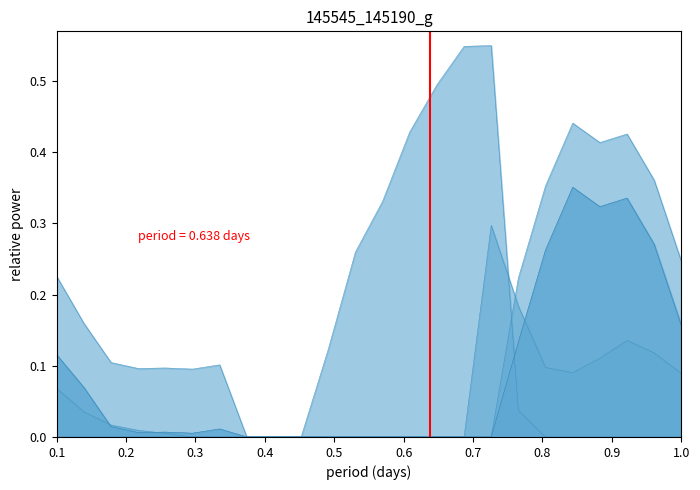

At how many categories does at least one series exceed 0?

21